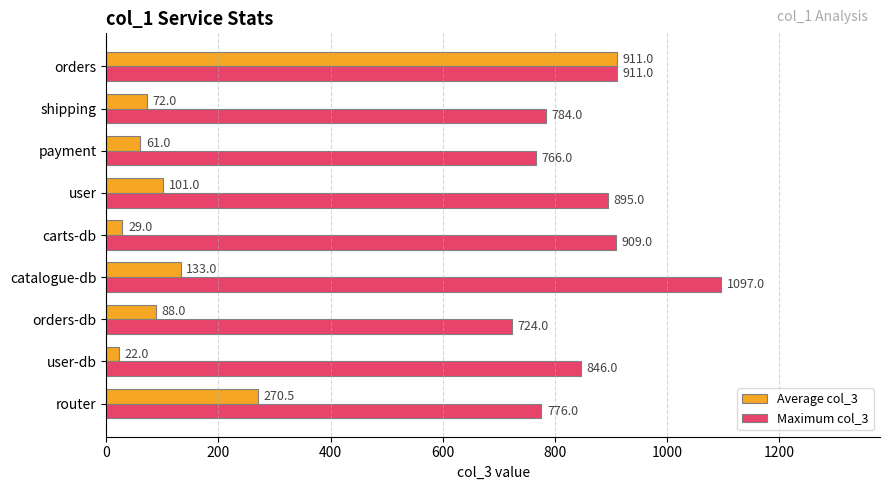

What is the difference between the maximum and minimum values in the Average col_3 series?

889.0